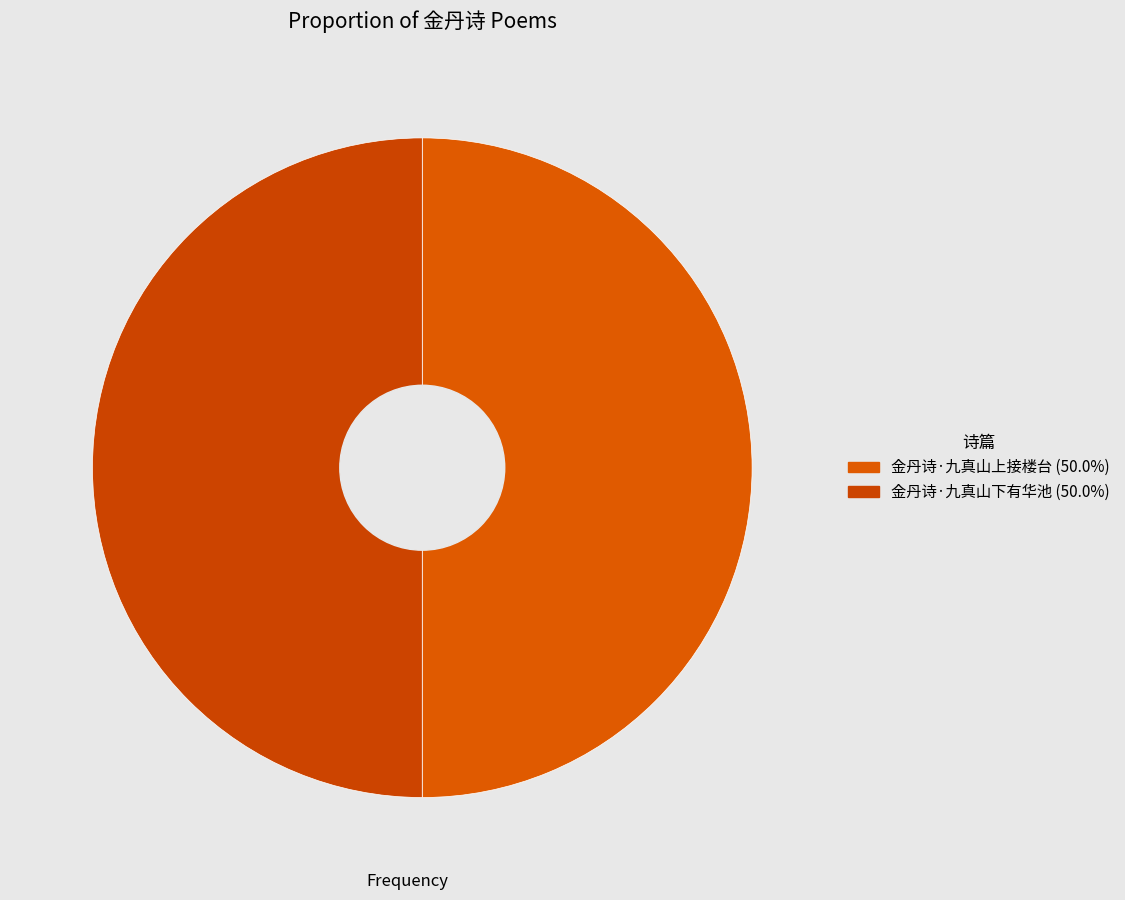

True or false: 金丹诗·九真山上接楼台 accounts for 50% of the total.

True